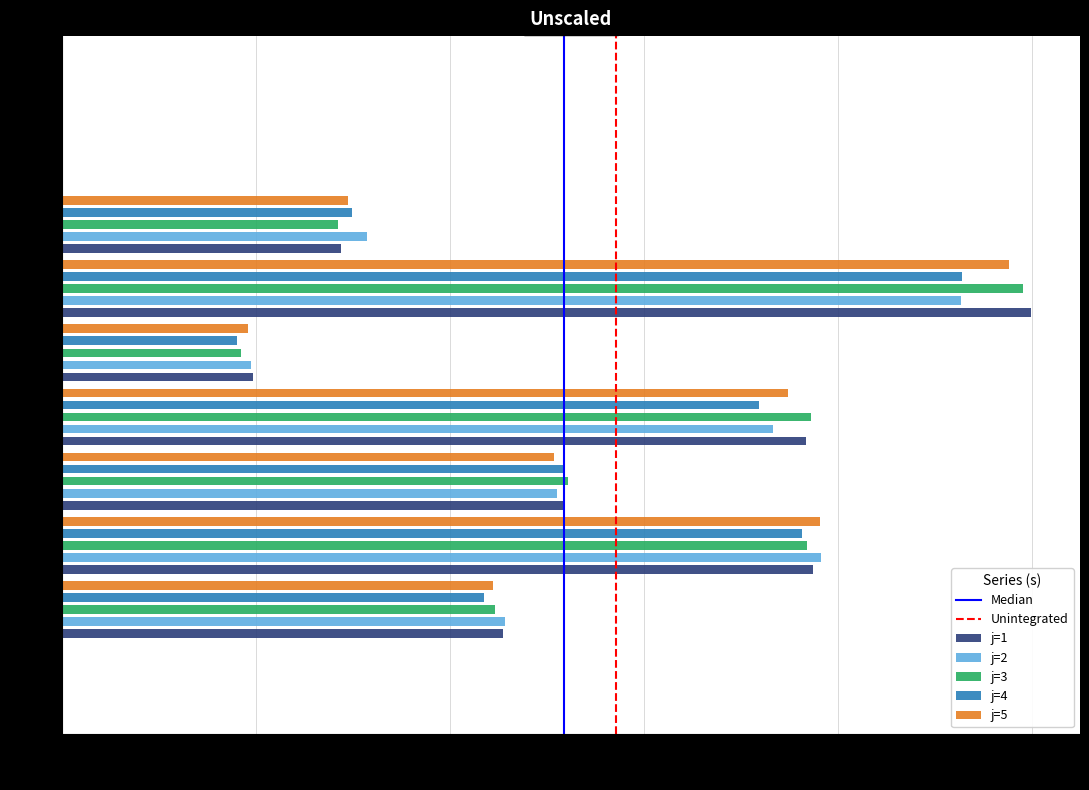

Which category has the highest value in the j=1 series?

j=6